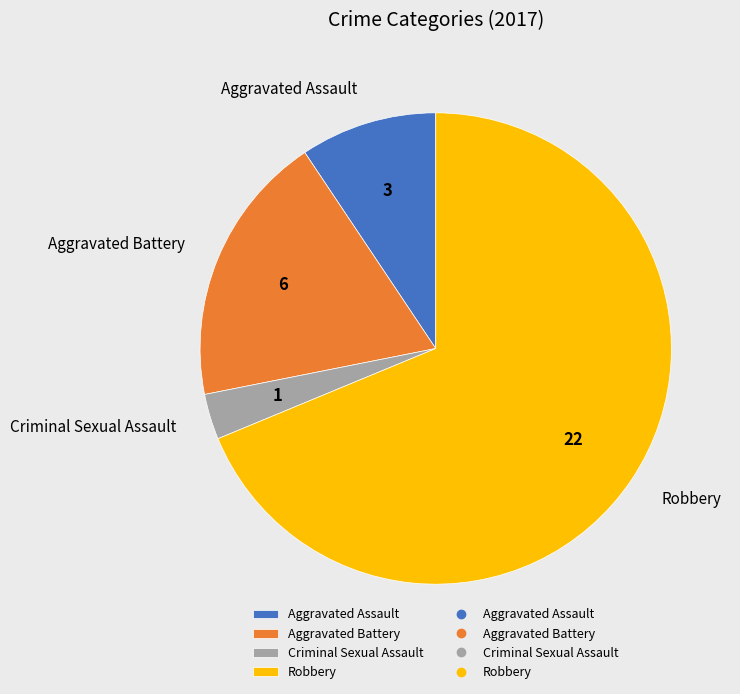

What is the ratio of the value at Aggravated Assault to the value at Aggravated Battery?

0.5